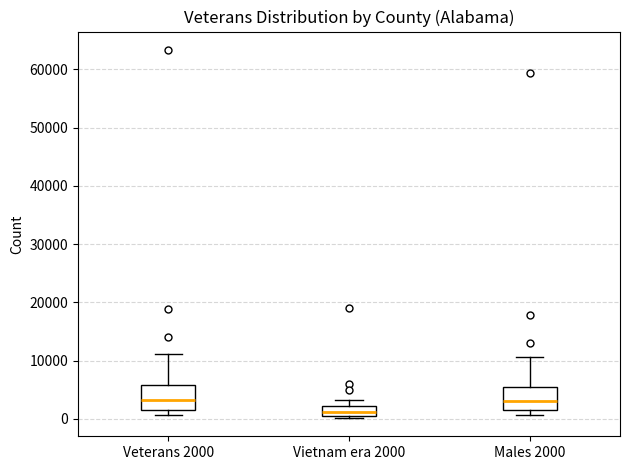

Which box has the lowest median line?

Vietnam era 2000